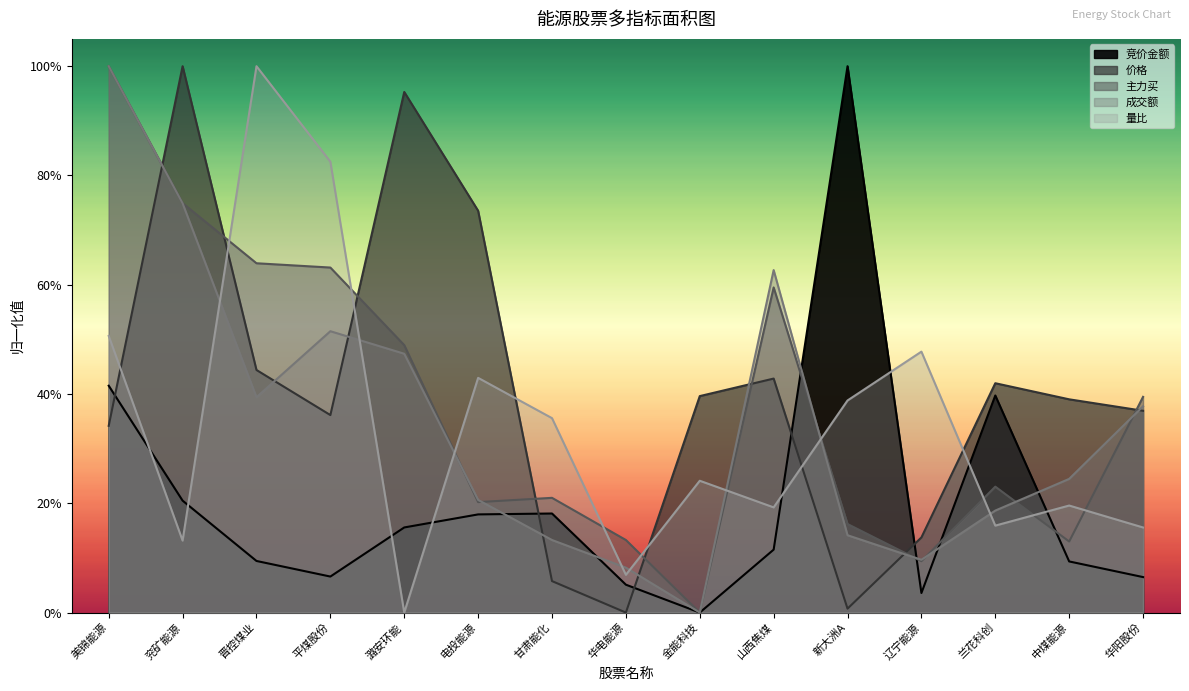

Reading left to right, transcribe all the data shown in this chart.

竞价金额: 美锦能源=0.4	兖矿能源=0.2	晋控煤业=0.1	平煤股份=0.1	潞安环能=0.2	电投能源=0.2	甘肃能化=0.2	华电能源=0.1	金能科技=0.0	山西焦煤=0.1	新大洲A=1.0	辽宁能源=0.0	兰花科创=0.4	中煤能源=0.1	华阳股份=0.1
价格: 美锦能源=0.3	兖矿能源=1.0	晋控煤业=0.4	平煤股份=0.4	潞安环能=1.0	电投能源=0.7	甘肃能化=0.1	华电能源=0.0	金能科技=0.4	山西焦煤=0.4	新大洲A=0.0	辽宁能源=0.1	兰花科创=0.4	中煤能源=0.4	华阳股份=0.4
主力买: 美锦能源=1.0	兖矿能源=0.7	晋控煤业=0.6	平煤股份=0.6	潞安环能=0.5	电投能源=0.2	甘肃能化=0.2	华电能源=0.1	金能科技=0.0	山西焦煤=0.6	新大洲A=0.2	辽宁能源=0.1	兰花科创=0.2	中煤能源=0.1	华阳股份=0.4
成交额: 美锦能源=1.0	兖矿能源=0.7	晋控煤业=0.4	平煤股份=0.5	潞安环能=0.5	电投能源=0.2	甘肃能化=0.1	华电能源=0.1	金能科技=0.0	山西焦煤=0.6	新大洲A=0.1	辽宁能源=0.1	兰花科创=0.2	中煤能源=0.2	华阳股份=0.4
量比: 美锦能源=0.5	兖矿能源=0.1	晋控煤业=1.0	平煤股份=0.8	潞安环能=0.0	电投能源=0.4	甘肃能化=0.4	华电能源=0.1	金能科技=0.2	山西焦煤=0.2	新大洲A=0.4	辽宁能源=0.5	兰花科创=0.2	中煤能源=0.2	华阳股份=0.2